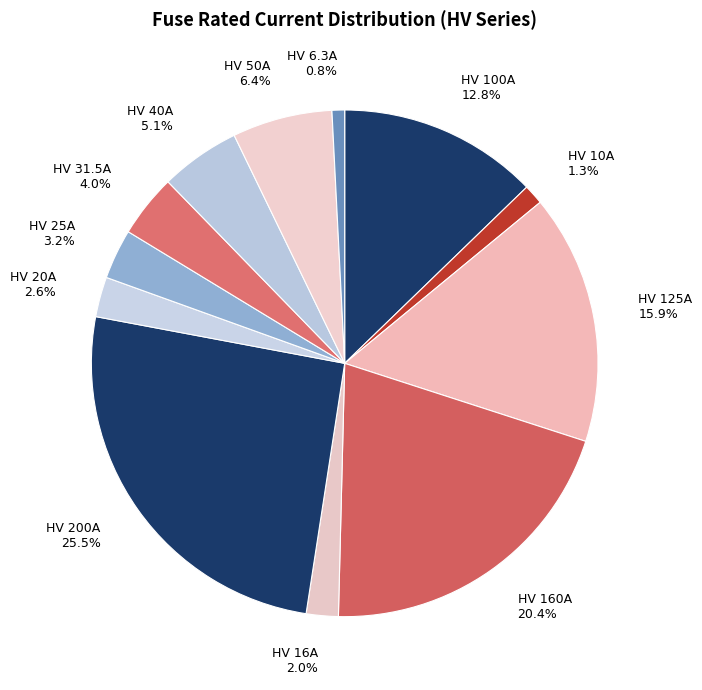

True or false: HV 6.3A accounts for 11% of the total.

False